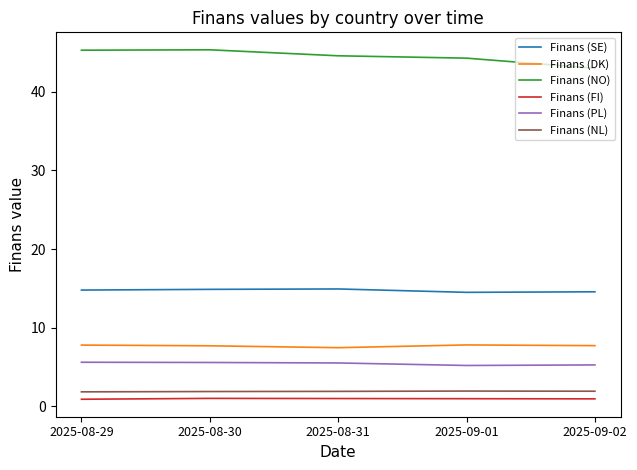

What are all the series names shown in the legend?

Finans (SE), Finans (DK), Finans (NO), Finans (FI), Finans (PL), Finans (NL)